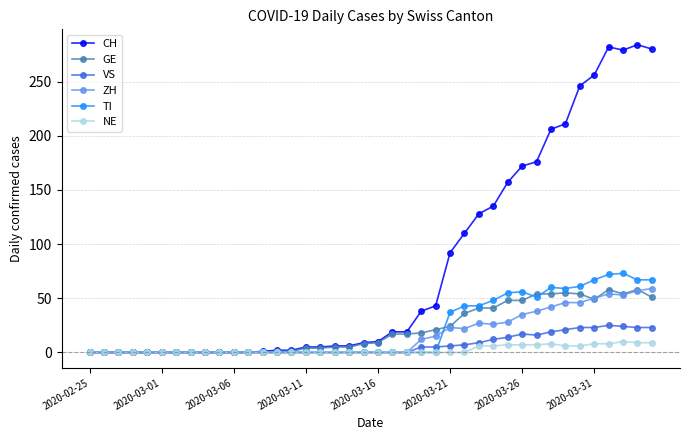

What is the sum of all TI values?

859